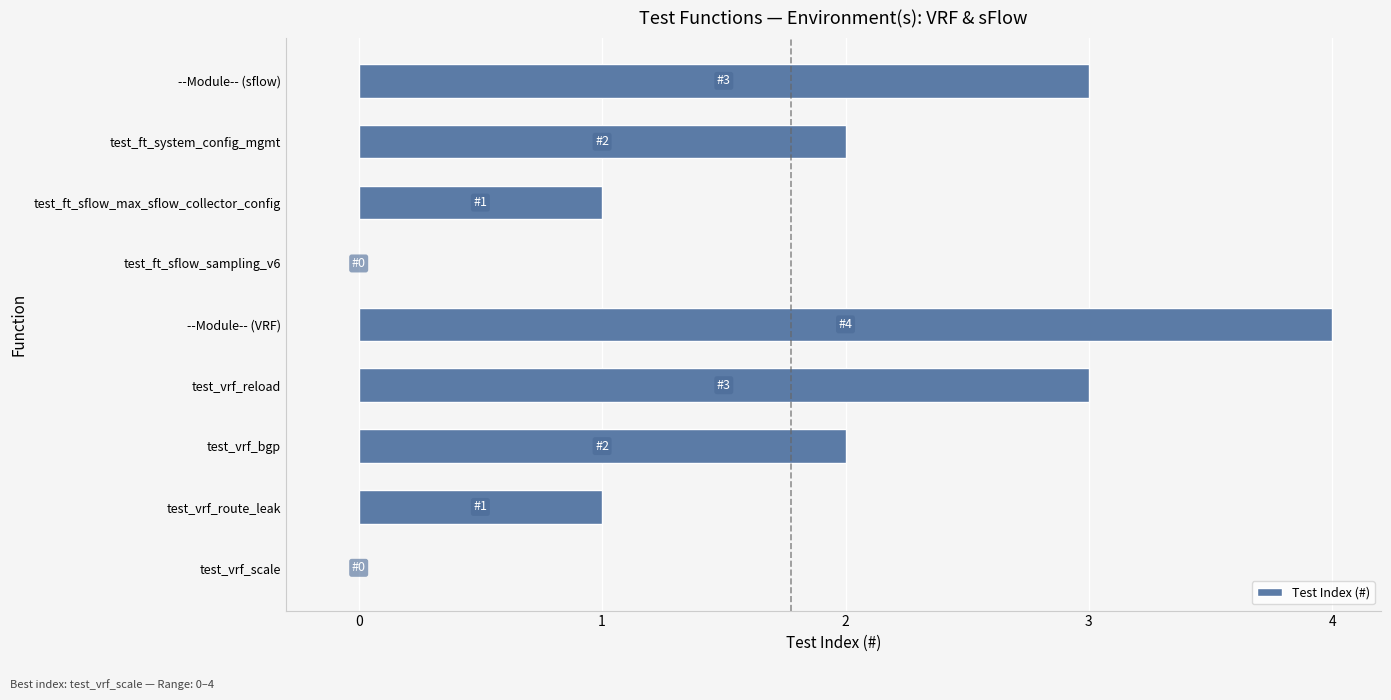

Reading bottom to top, extract all data points from this chart.

test_vrf_scale=0	test_vrf_route_leak=1	test_vrf_bgp=2	test_vrf_reload=3	--Module-- (VRF)=4	test_ft_sflow_sampling_v6=0	test_ft_sflow_max_sflow_collector_config=1	test_ft_system_config_mgmt=2	--Module-- (sflow)=3